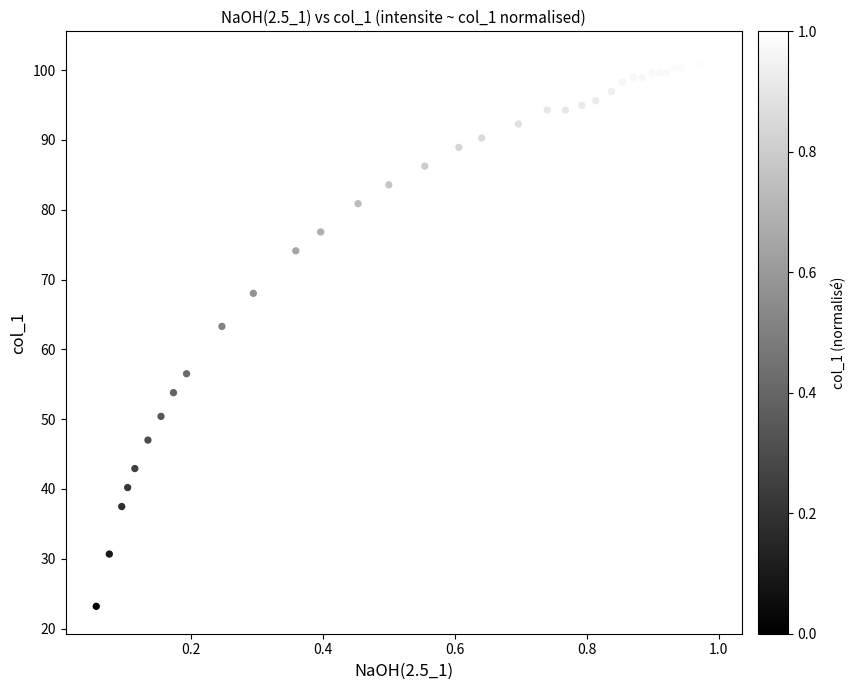

What Y value in the scatter plot is closest to 62?

63.3